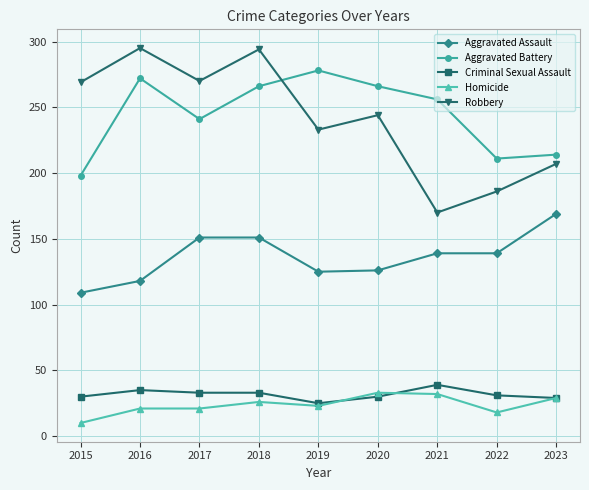

The value of Robbery at 2020 is 244. True or false?

True